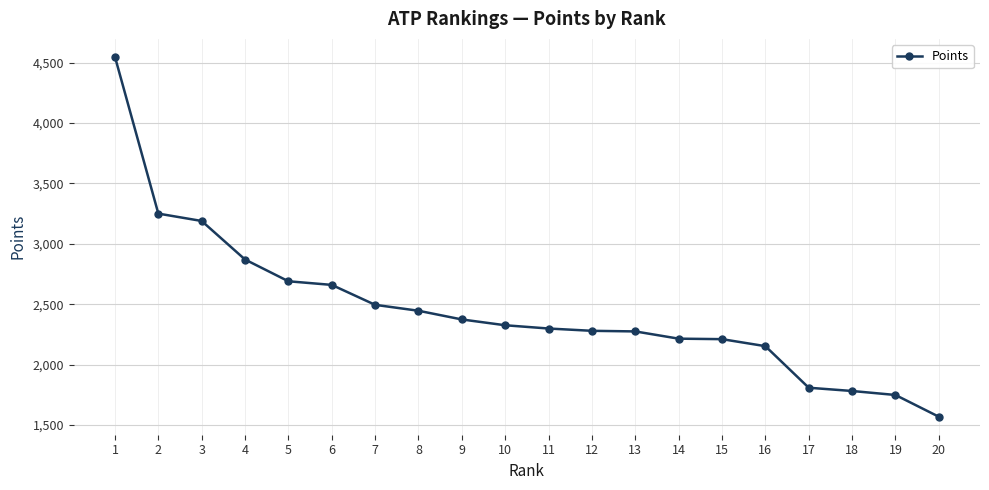

The chart shows a value of 2870 at 4. True or false?

True